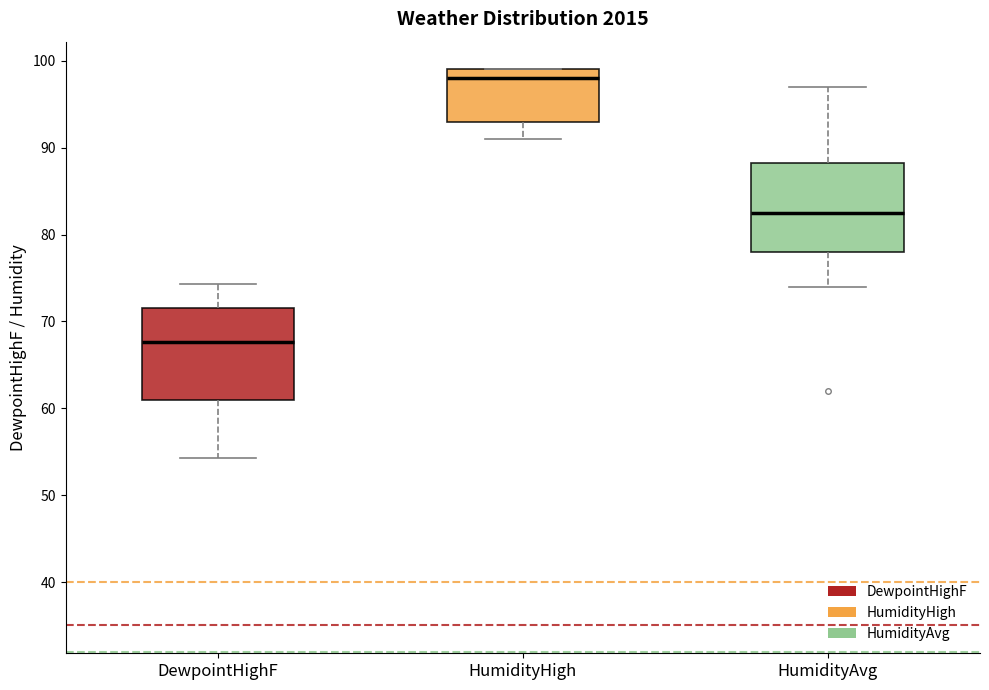

Which box has the lowest median line?

DewpointHighF